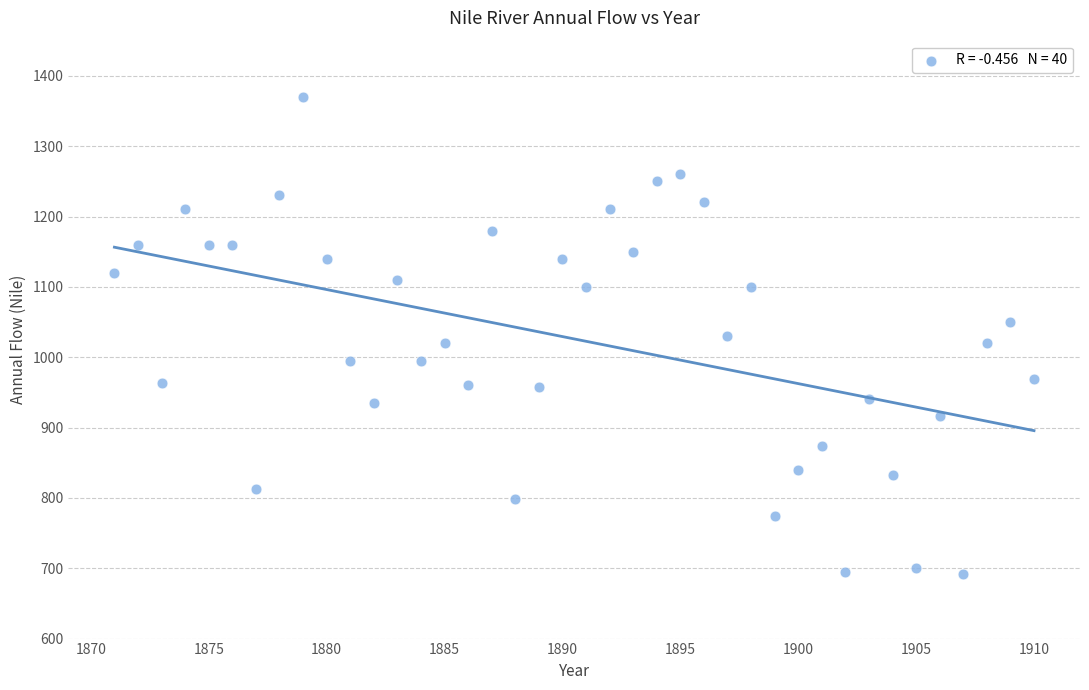

What is the range of X values (max minus min)?

39